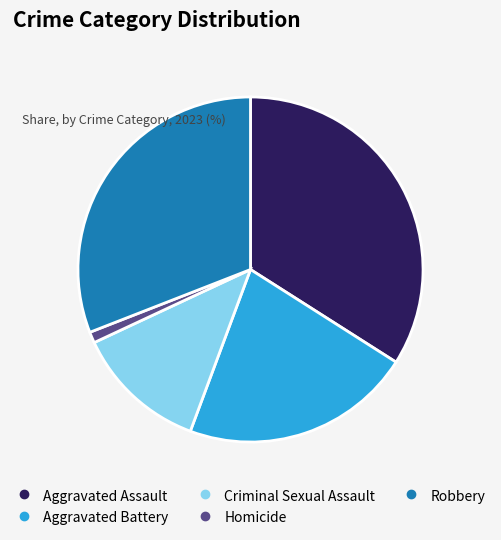

How many slices are in this pie chart?

5